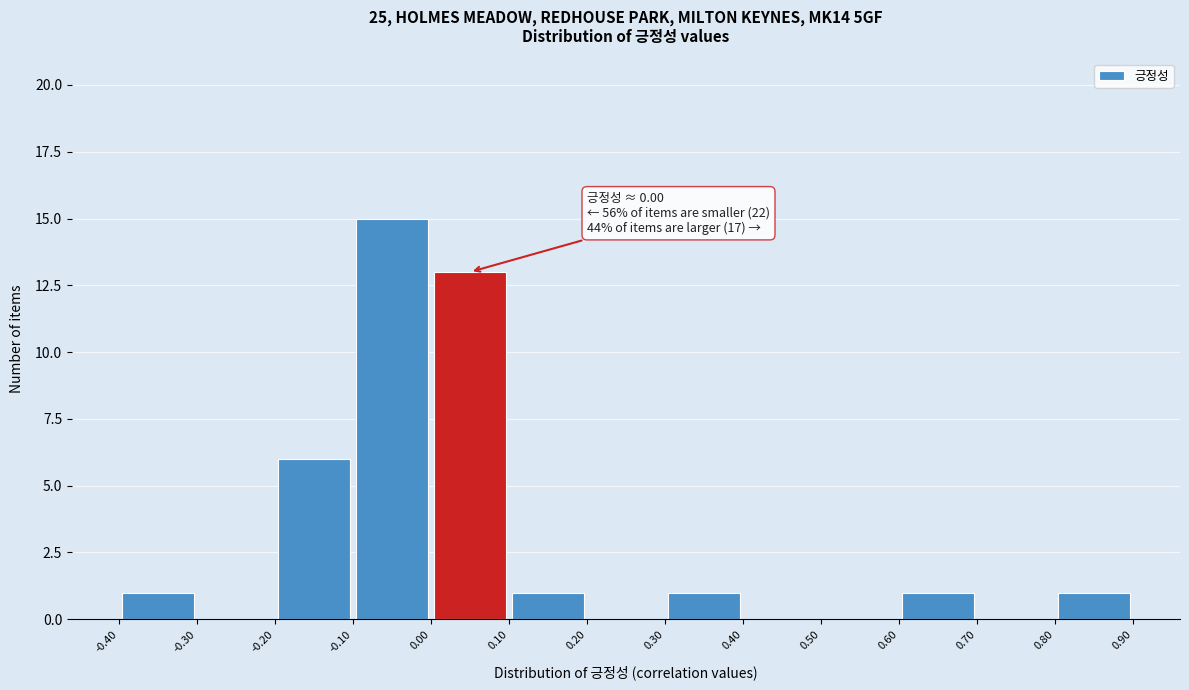

Over which range of the x-axis is the bar tallest?

-0.10 to 0.00